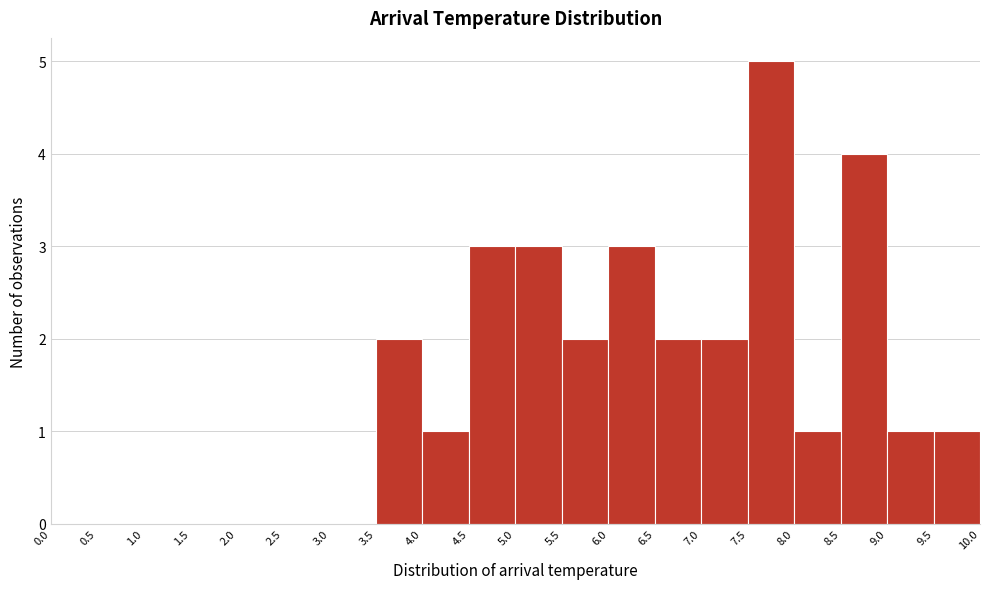

Which range on the x-axis has the tallest bar?

7.5 to 8.0